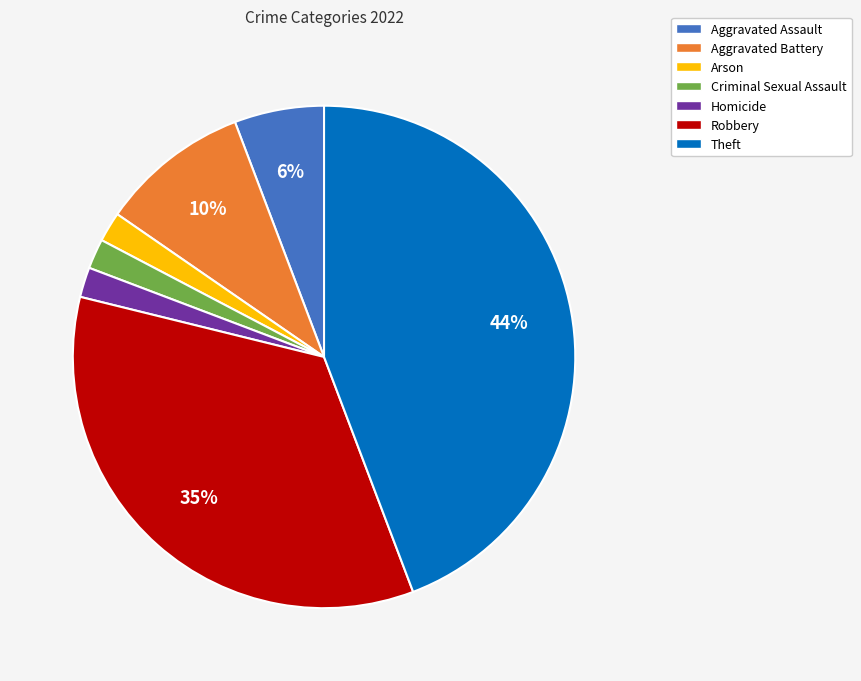

Is there a majority slice in this chart?

No